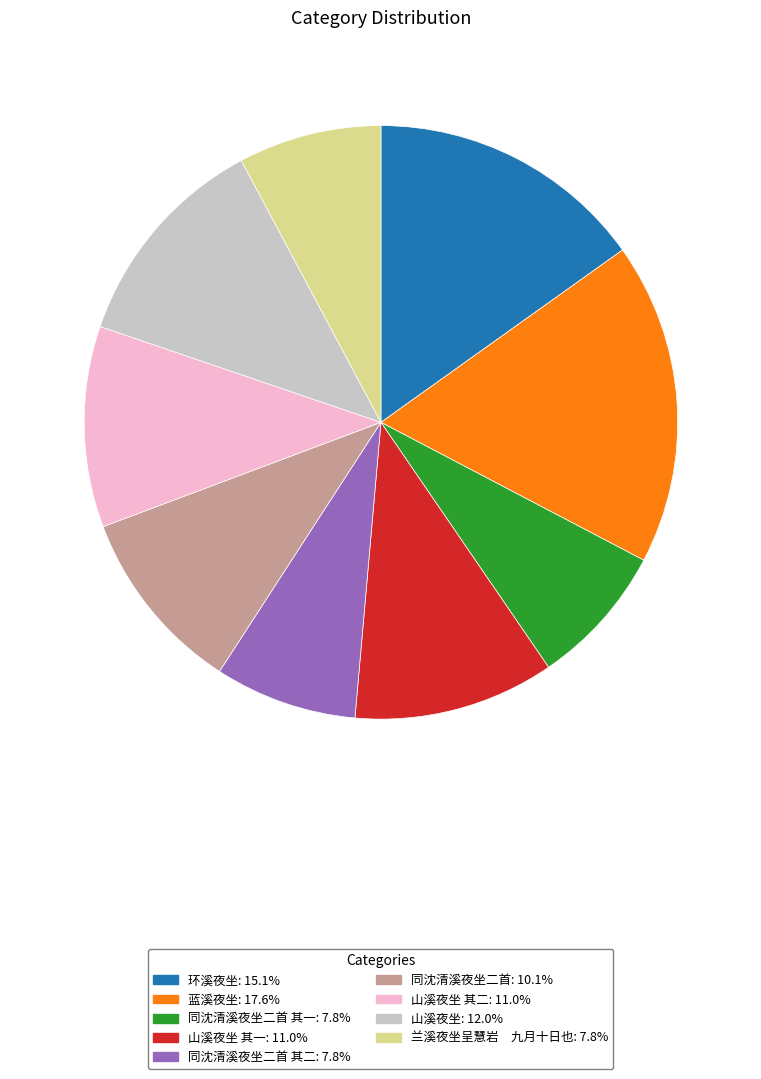

Is there a majority slice in this chart?

No